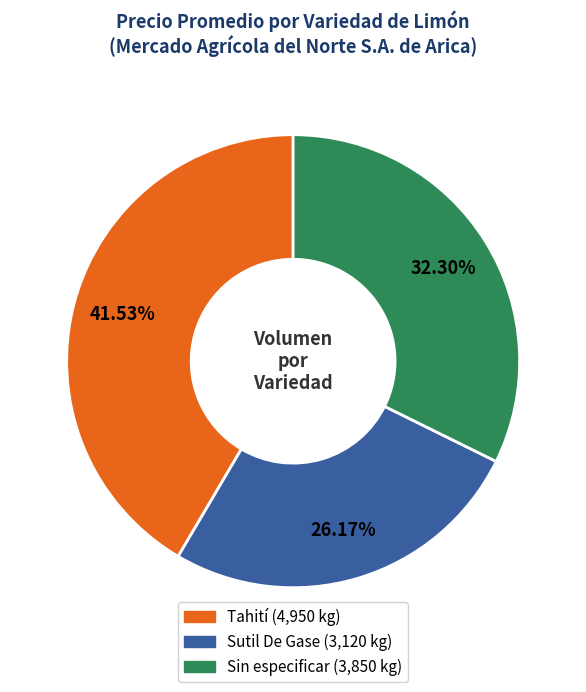

Does Sutil De Gase account for over 50% of the chart?

No